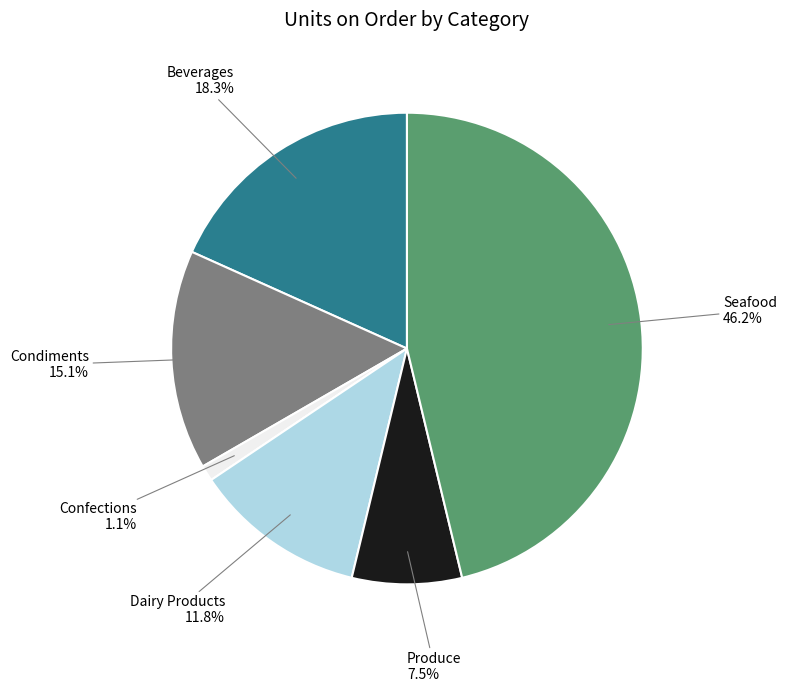

To the nearest percent, what is the average slice percentage?

17%